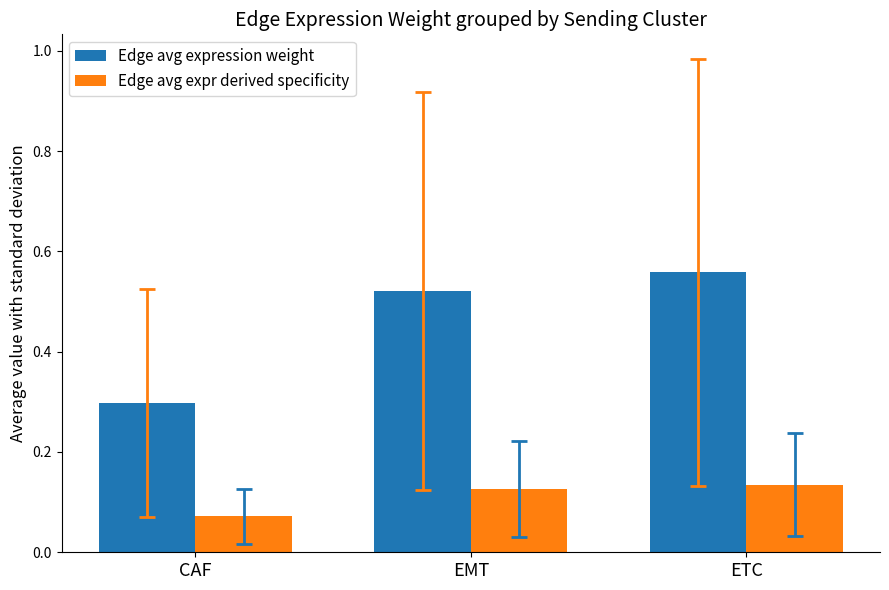

At which category is the sum across all series the highest?

ETC